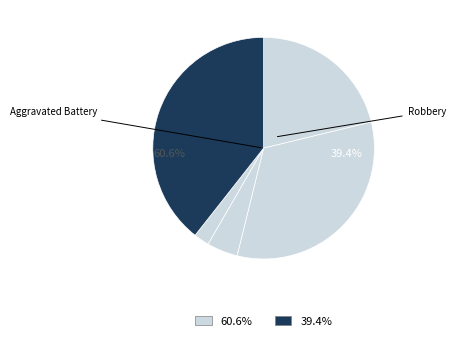

Is it true that Robbery is 24% of the pie?

False